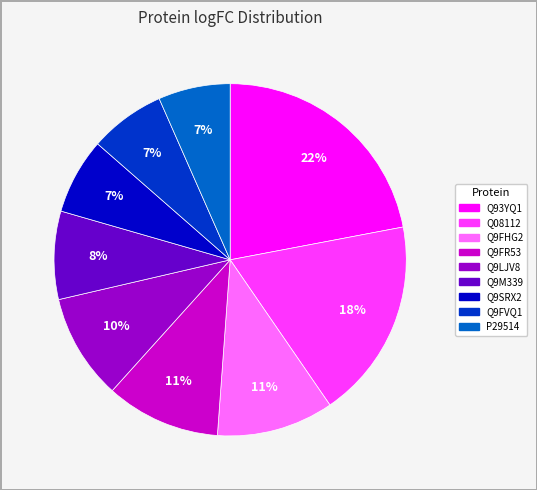

To the nearest percent, what is the combined percentage of Q9FR53 and Q9M339?

19%